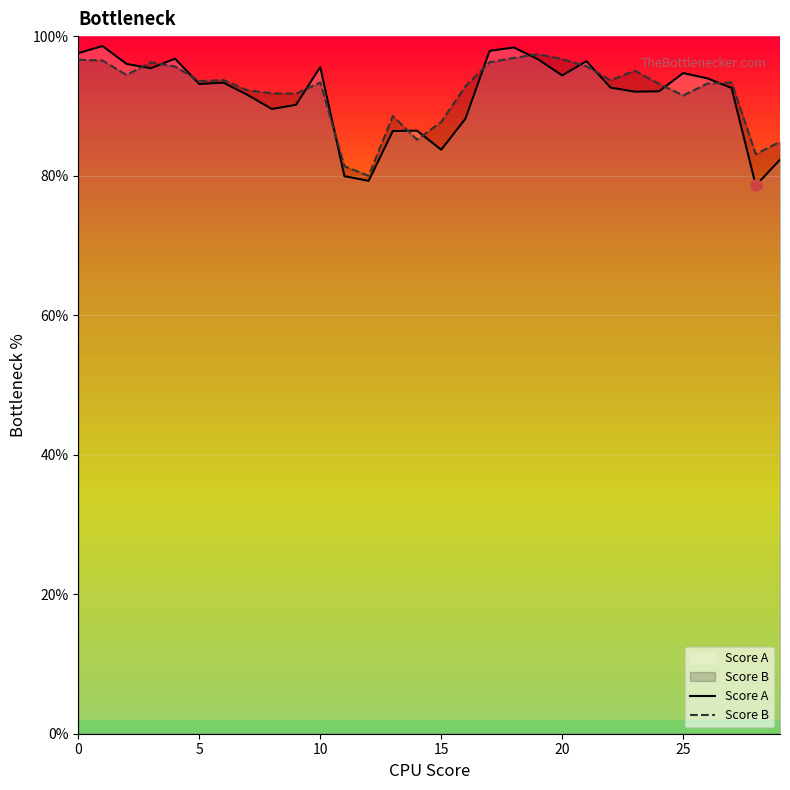

What are all the series names shown in the legend?

Score A, Score B